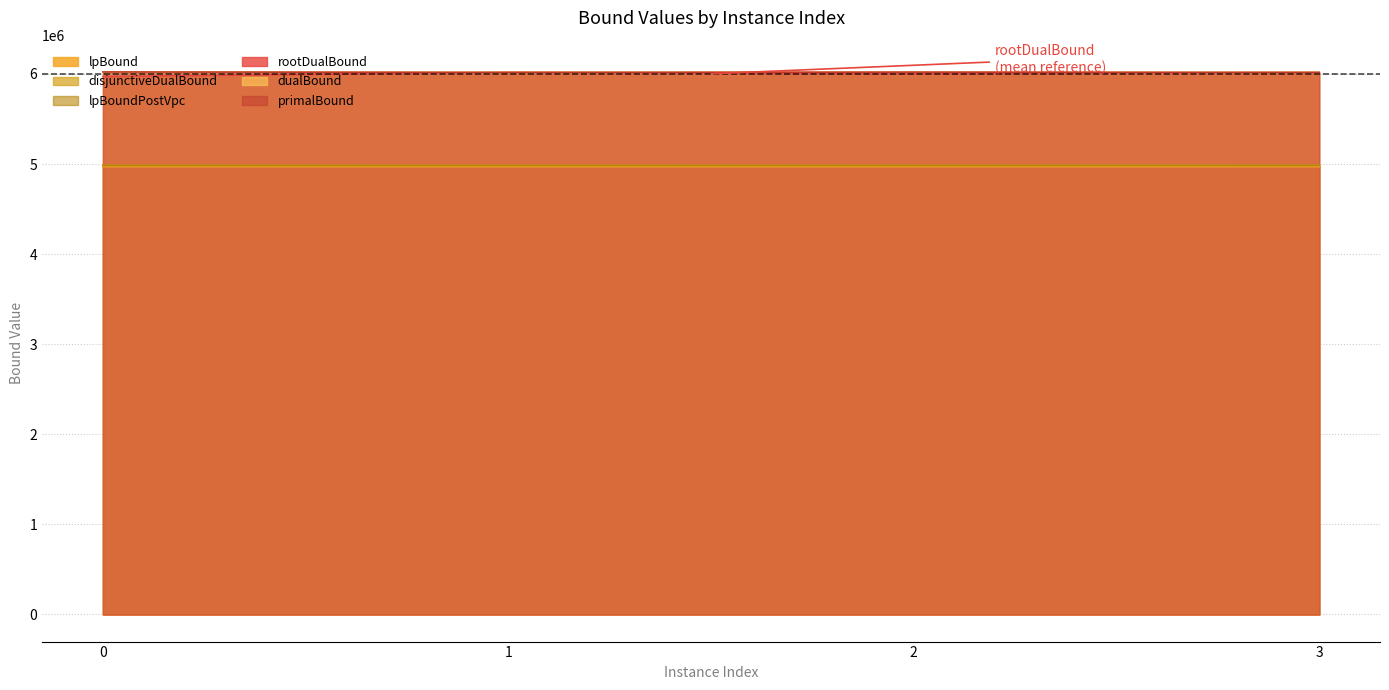

At which label does lpBoundPostVpc reach its minimum?

1